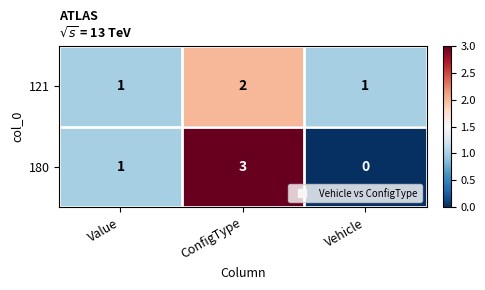

At which category is the sum across all series the highest?

ConfigType